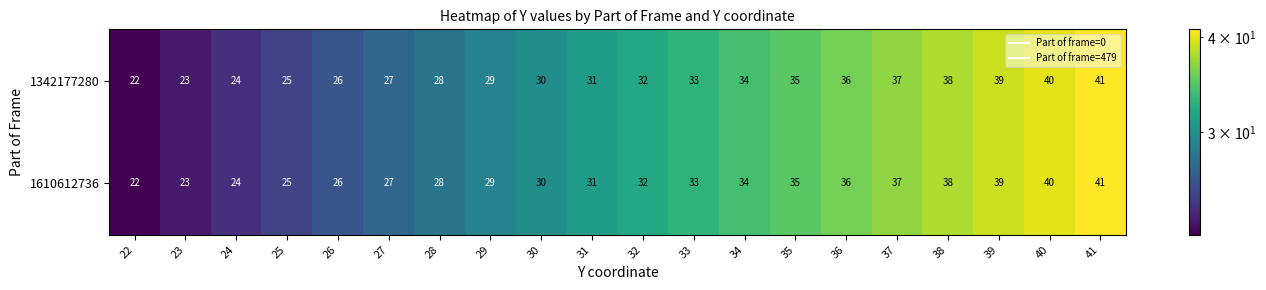

What is the total value across all series at 33?

66